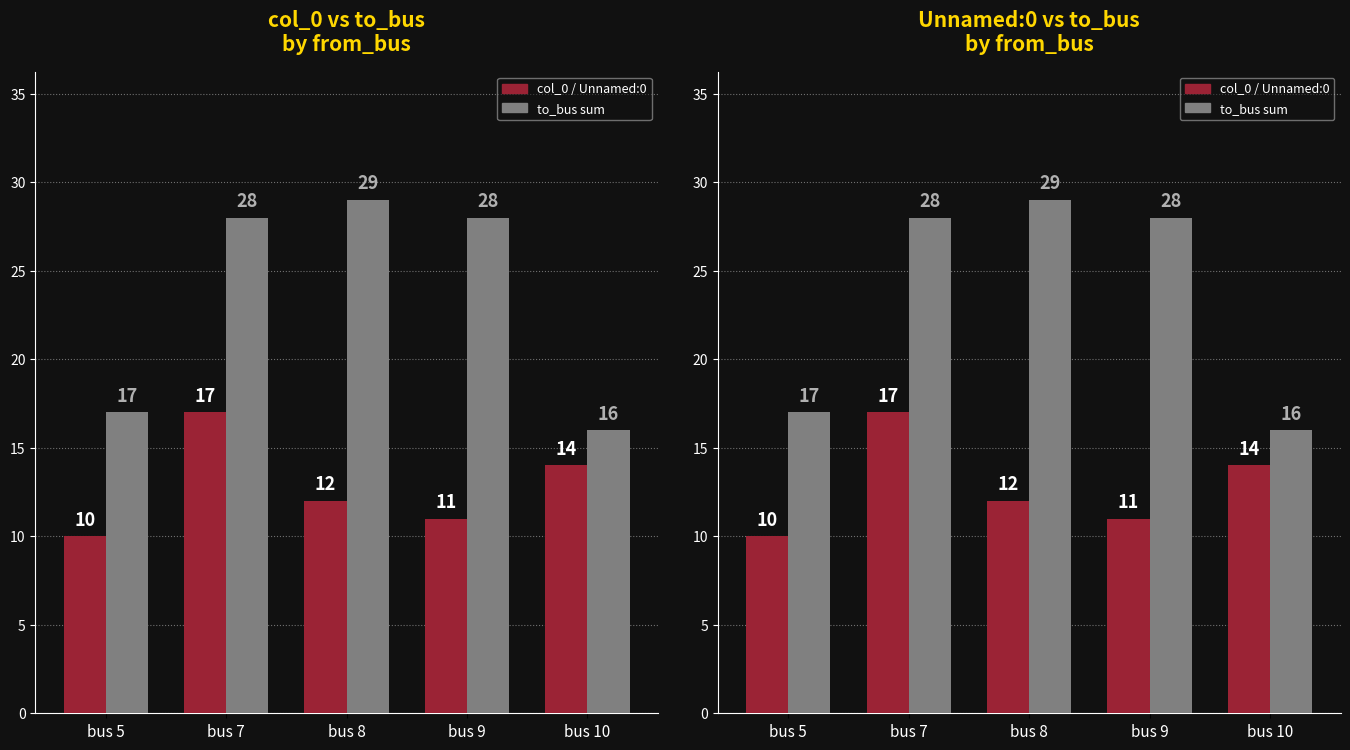

The value of col_0 / Unnamed:0 at bus 8 is 21. True or false?

False